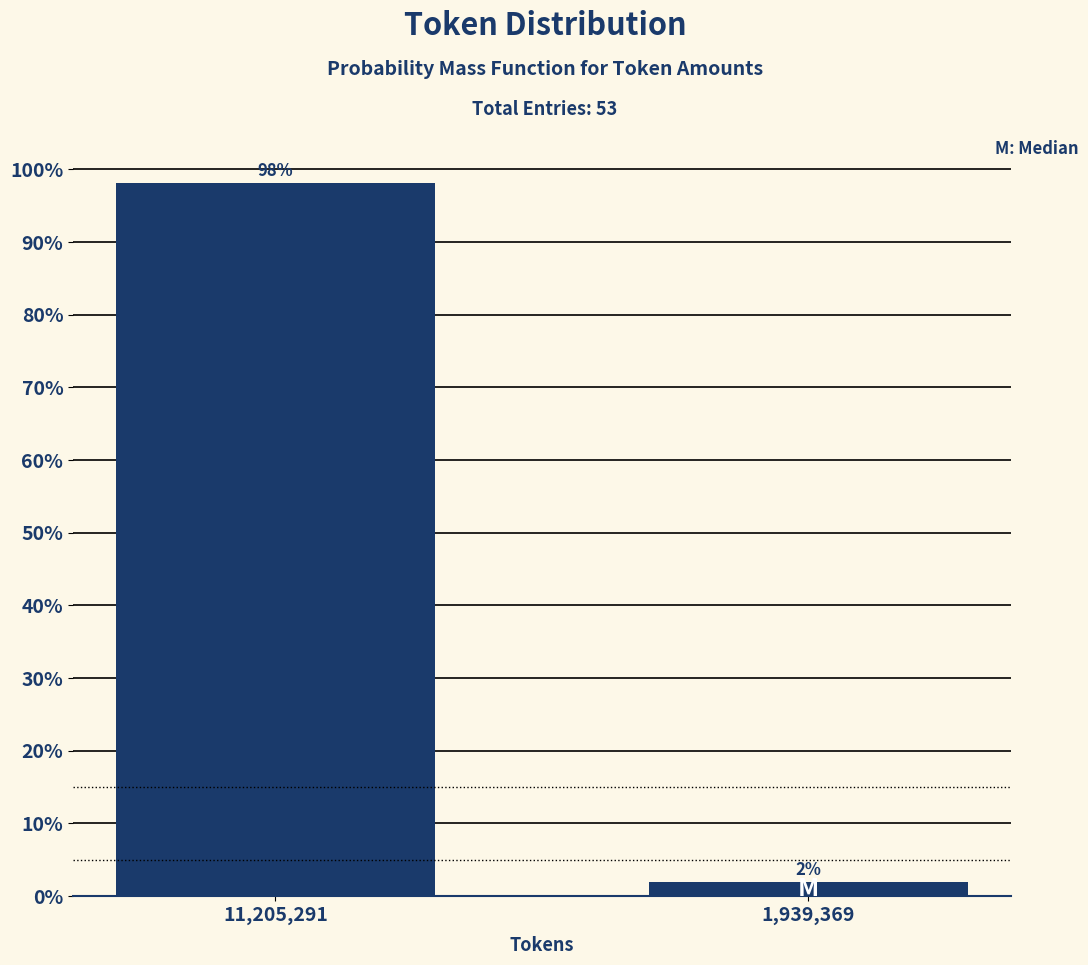

Read the value at 11,205,291.

98.1